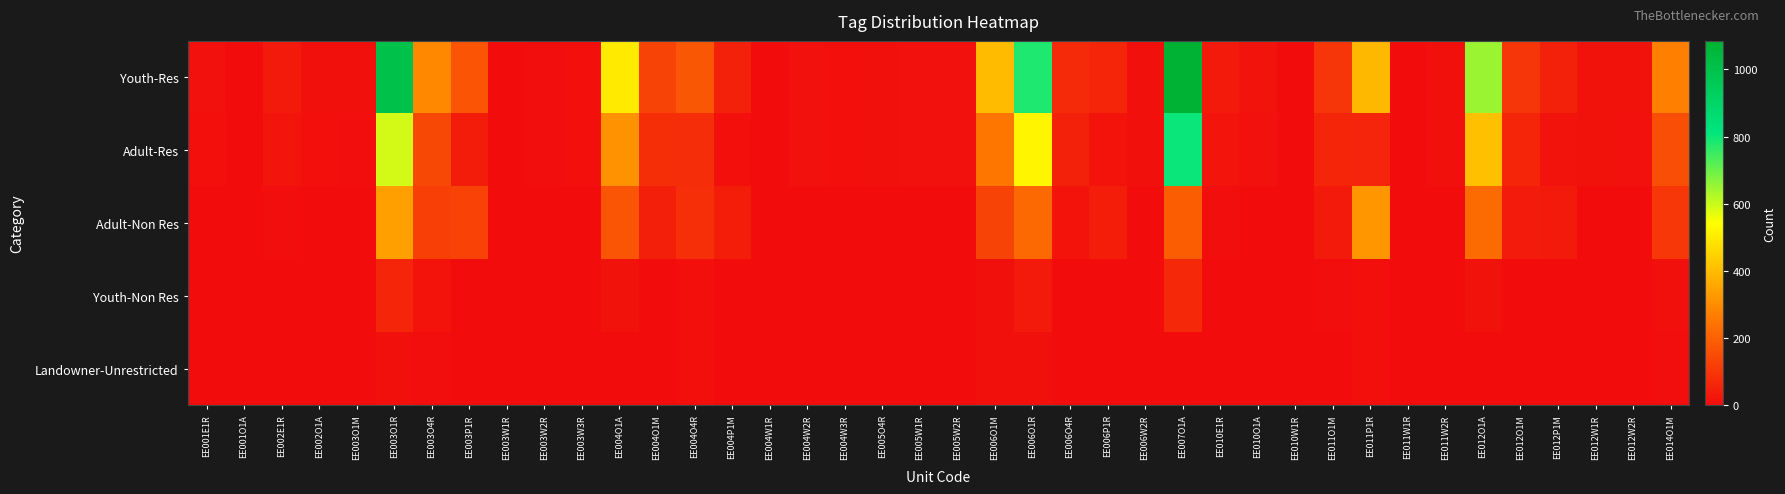

Rank the series at EE011O1M from lowest to highest value.

Landowner-Unrestricted, Youth-Non Res, Adult-Non Res, Adult-Res, Youth-Res